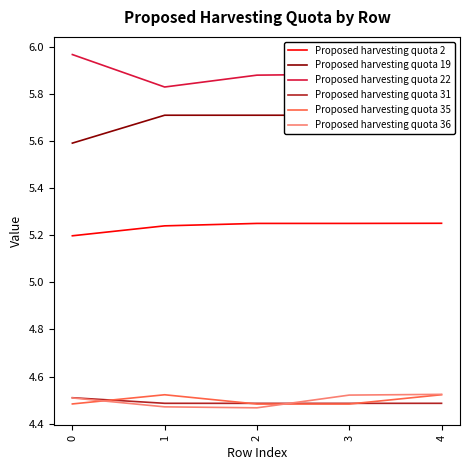

What is the sum of the Proposed harvesting quota 22 values at 0 and 3?

11.9